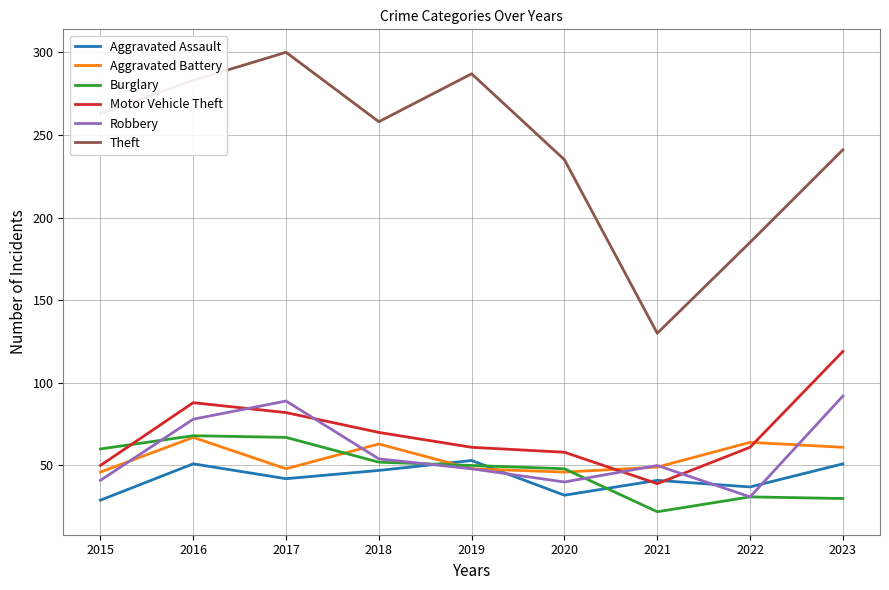

What value does the Motor Vehicle Theft series have at 2016?

88